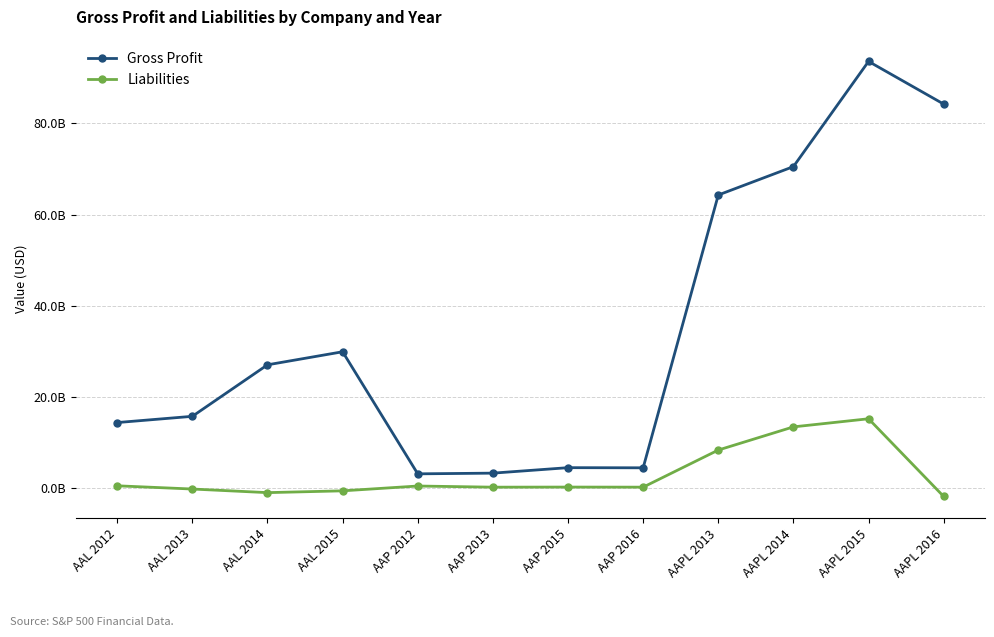

Is this an area chart (filled region under the line)?

No